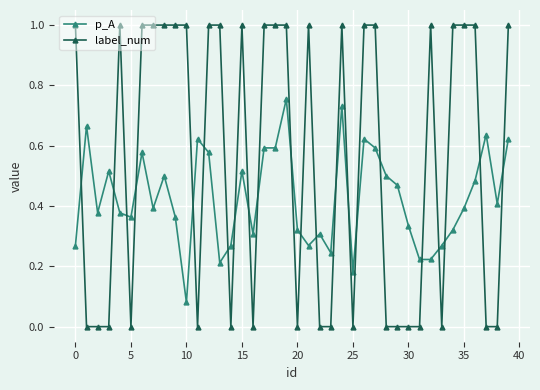

At how many categories does at least one series exceed 0?

40